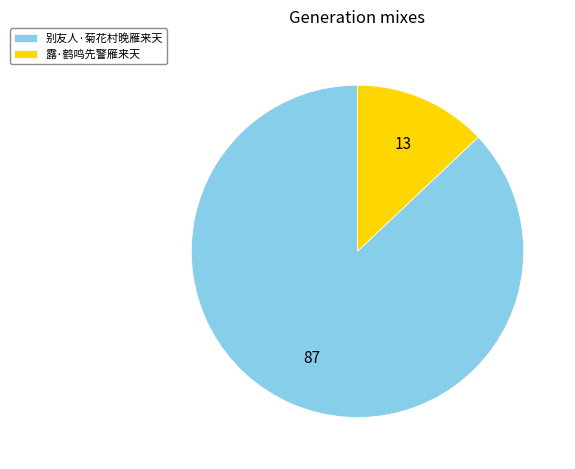

How many slices are in this pie chart?

2